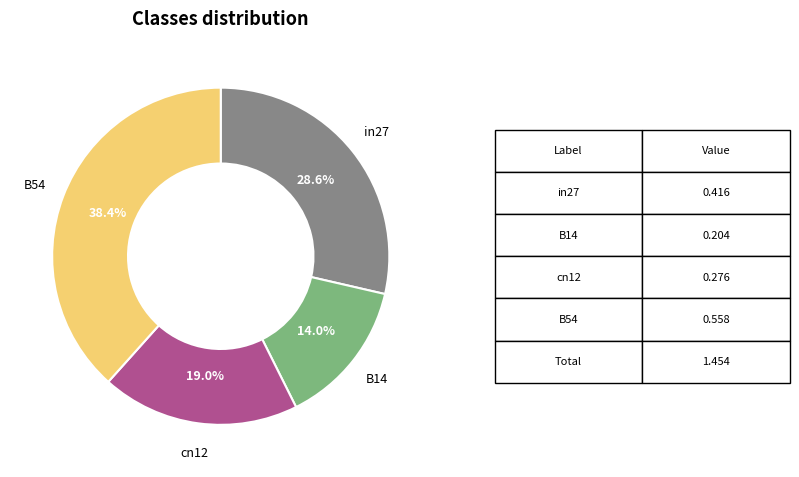

To the nearest percent, what portion does in27 represent?

29%